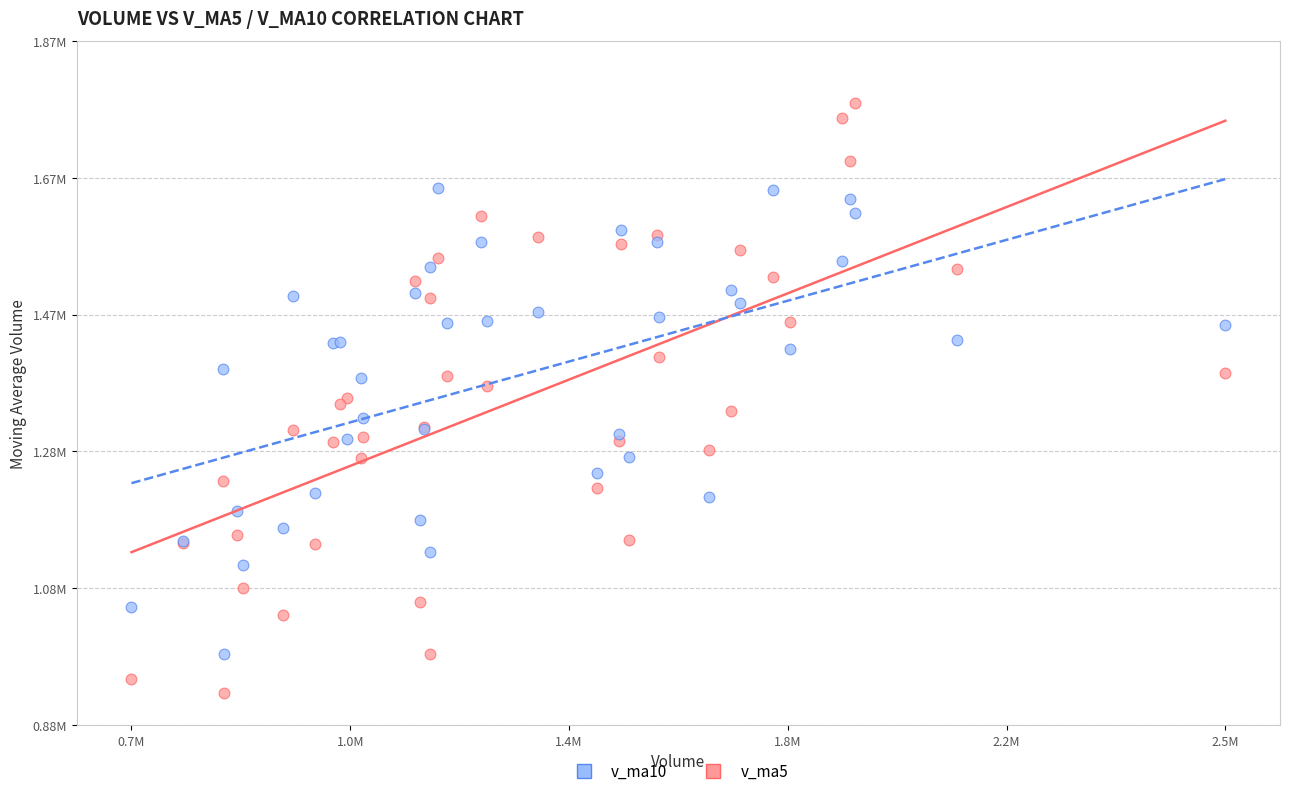

What are all the series names shown in the legend?

v_ma10, v_ma5